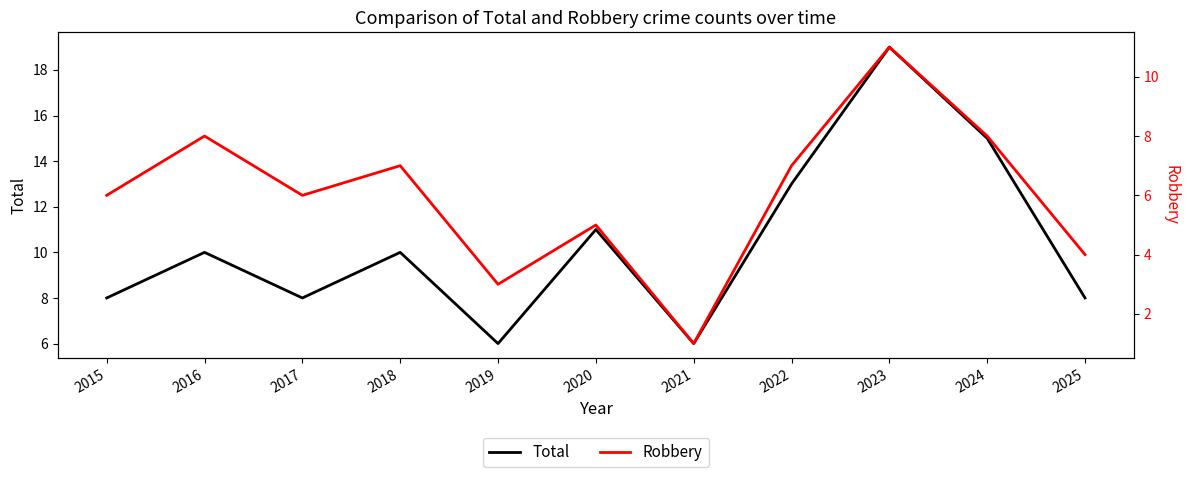

Where is the first local minimum for Robbery?

2017